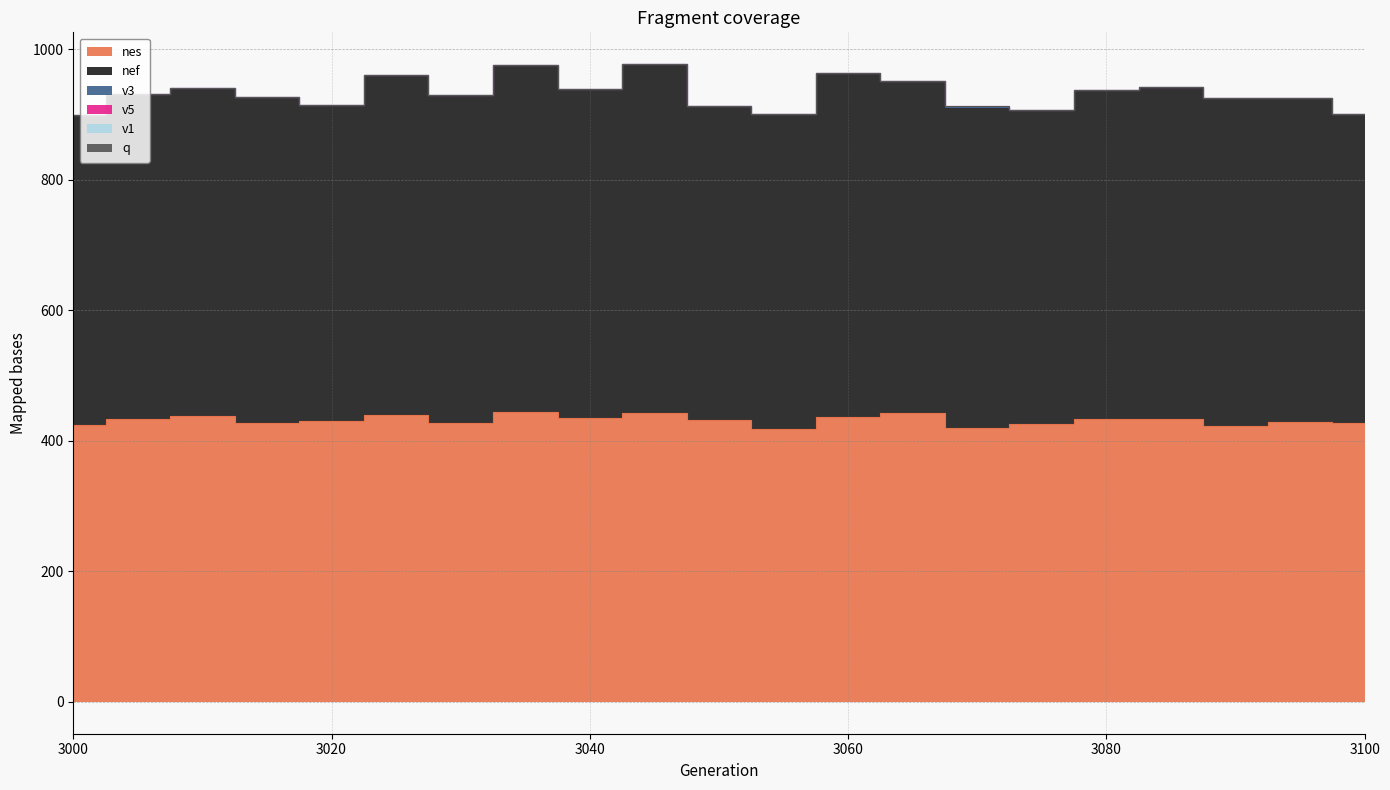

Which category has the highest value in the v1 series?

3010